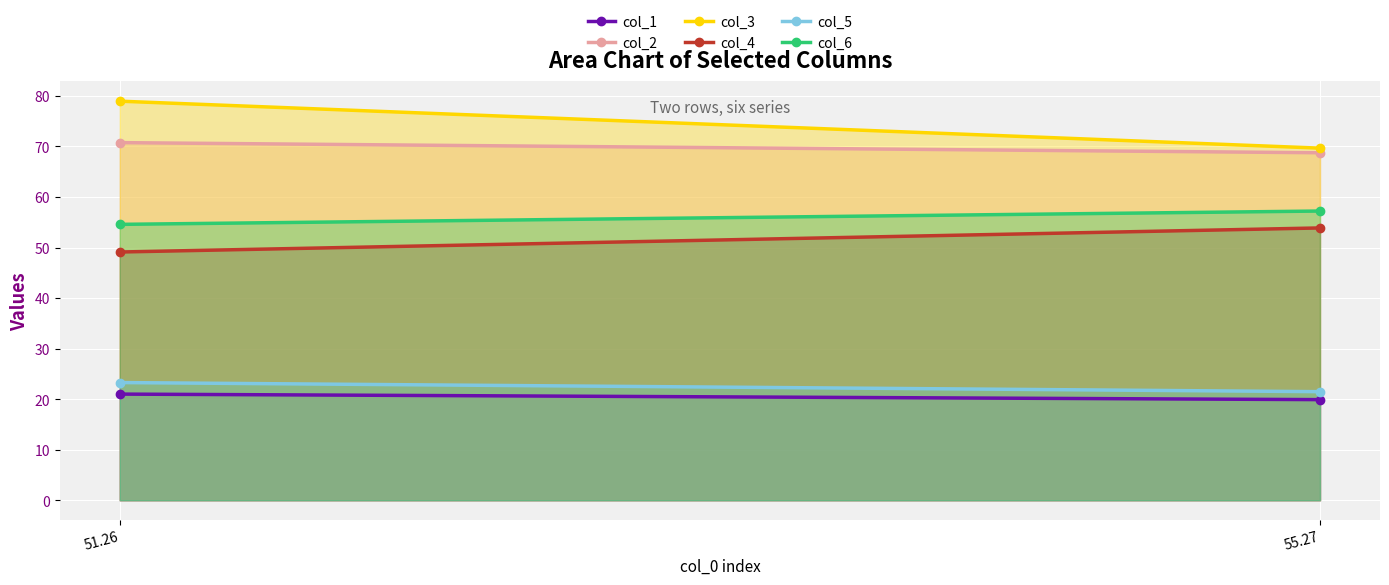

How many lines are shown in the chart?

6